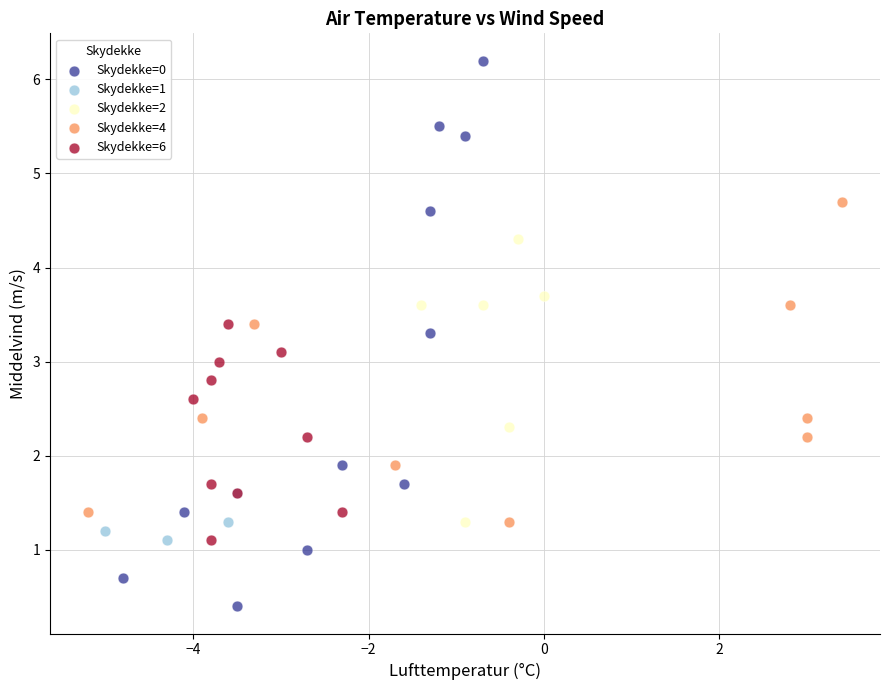

Which series has the widest spread of Y values?

Skydekke=0